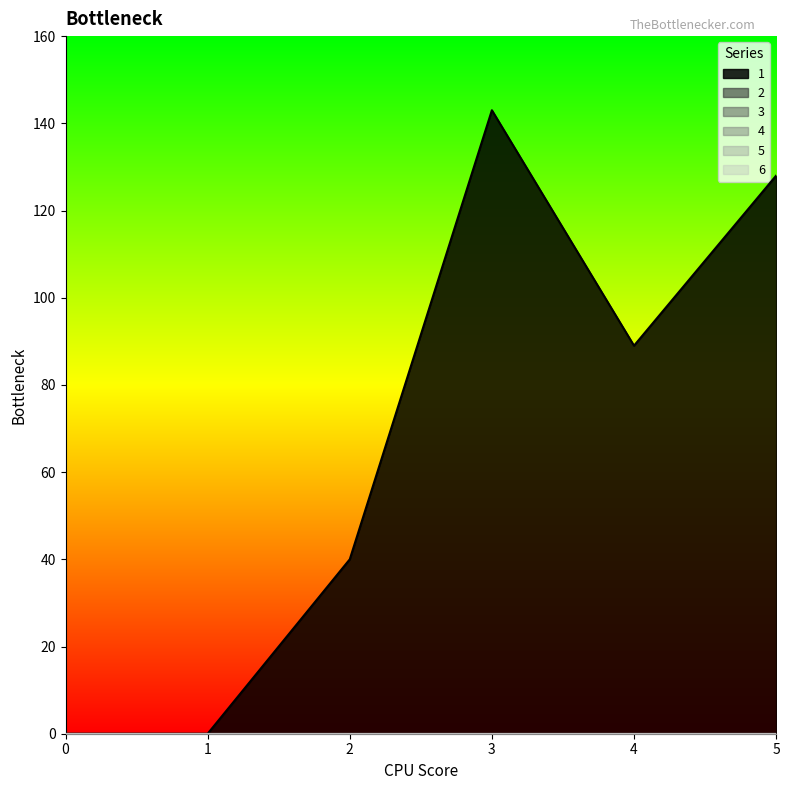

What are all the series names shown in the legend?

1, 2, 3, 4, 5, 6